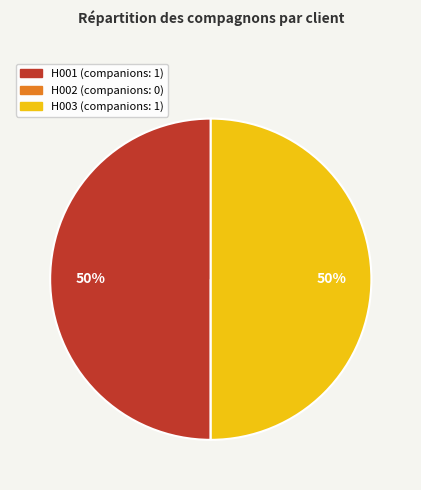

Do H001 and H003 together represent more than half of the pie?

Yes